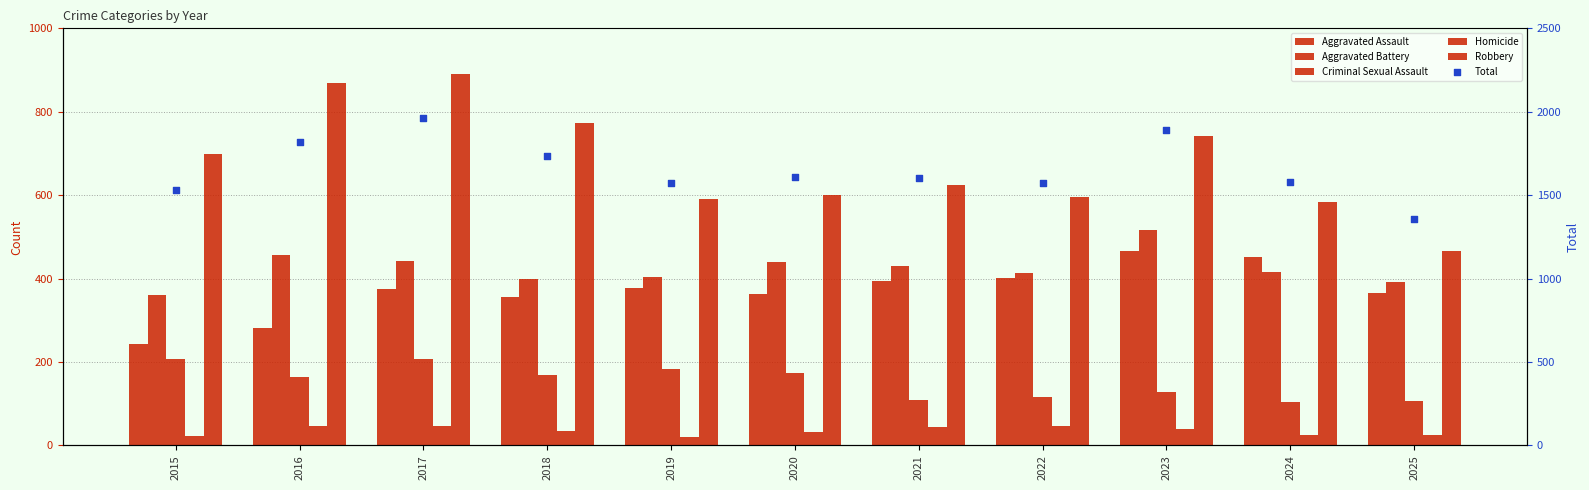

Which series contains the lowest Y value?

Homicide